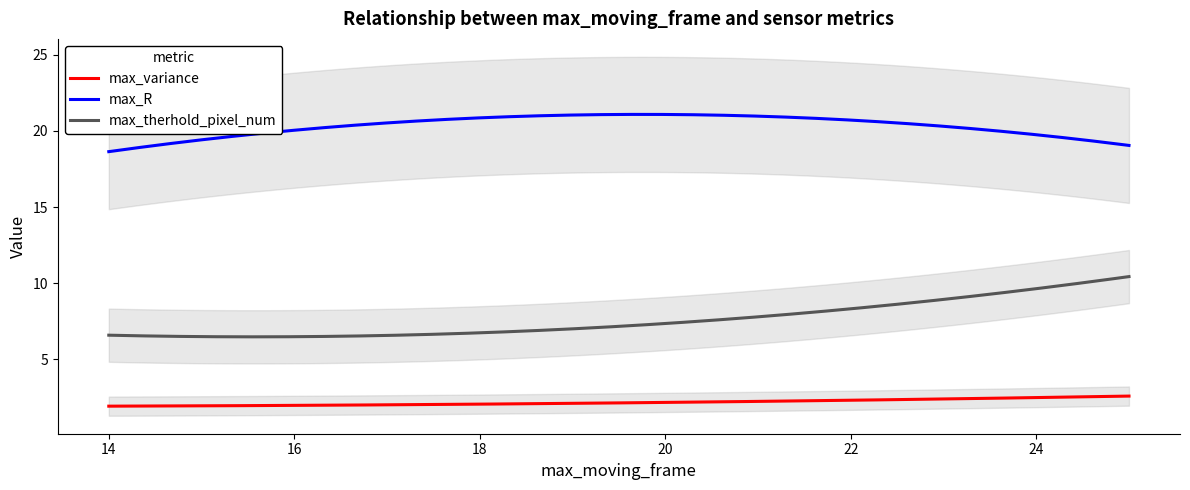

Rank the series at 19 from highest to lowest value.

max_R, max_therhold_pixel_num, max_variance